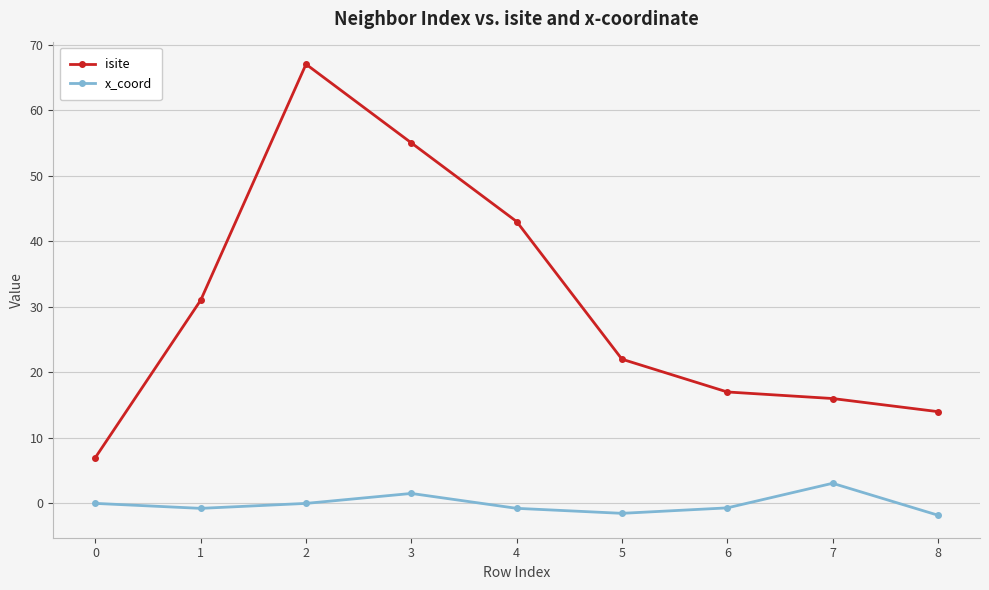

Which series has the largest total across all categories?

isite